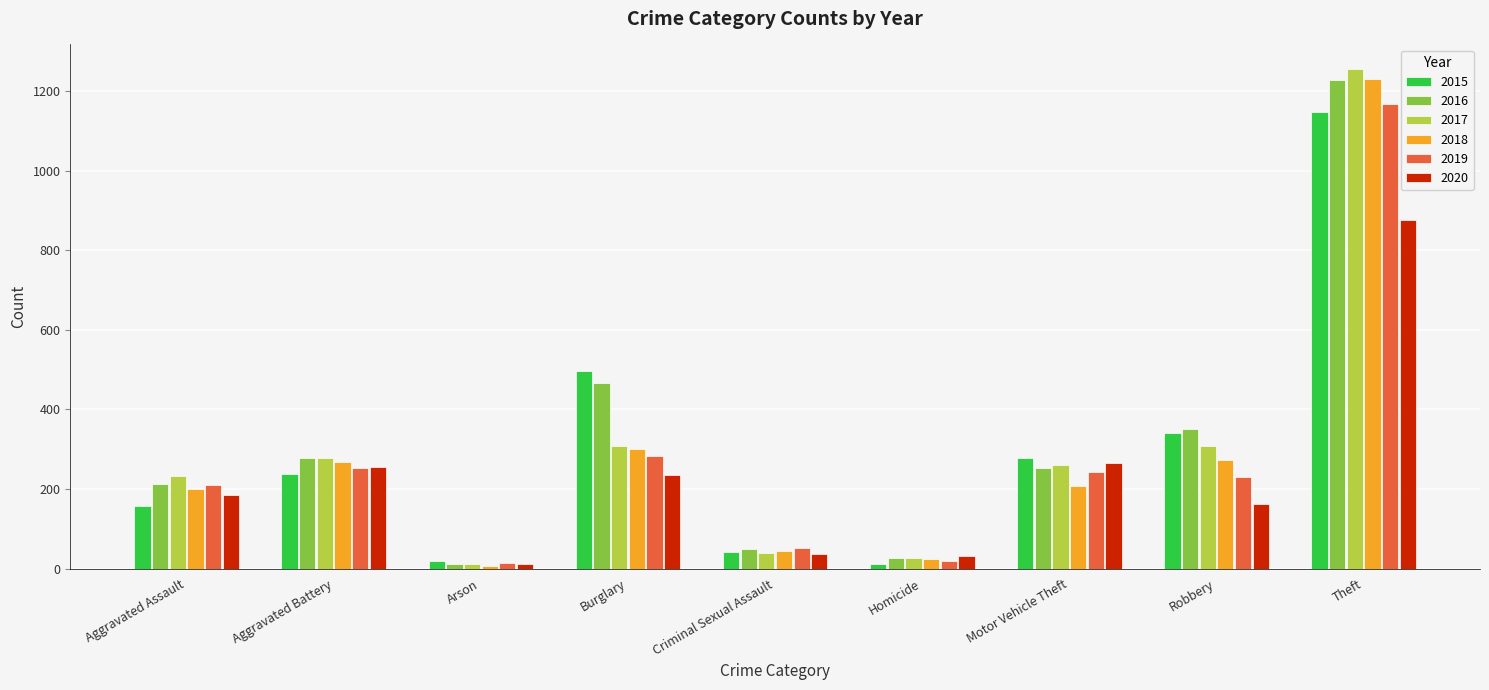

What is the total value across all series at Aggravated Assault?

1197